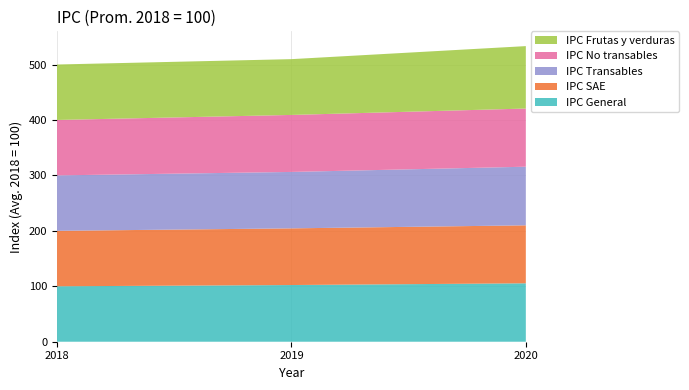

Reading right to left, what are all the values shown in this chart?

IPC General: 105.4	102.3	100.0
IPC SAE: 104.5	102.2	100.0
IPC Transables: 105.8	101.8	100.0
IPC No transables: 104.9	102.8	100.0
IPC Frutas y verduras: 112.6	100.6	100.0